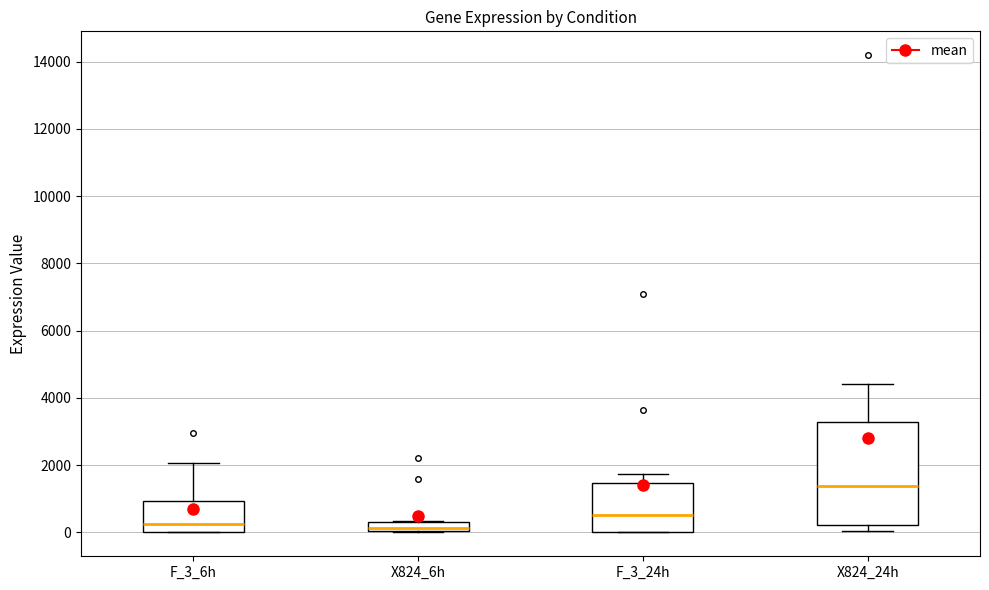

Which box is the tallest, from its lower edge to its upper edge?

X824_24h